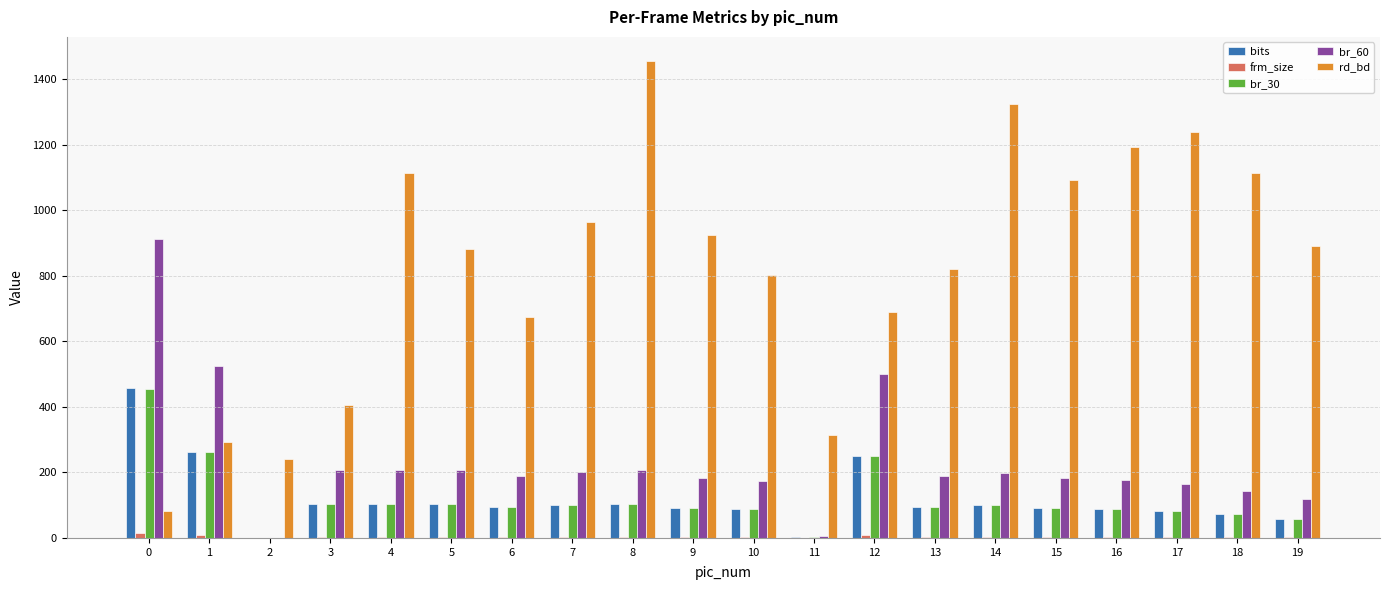

Which series changed the most between 4 and 8?

rd_bd